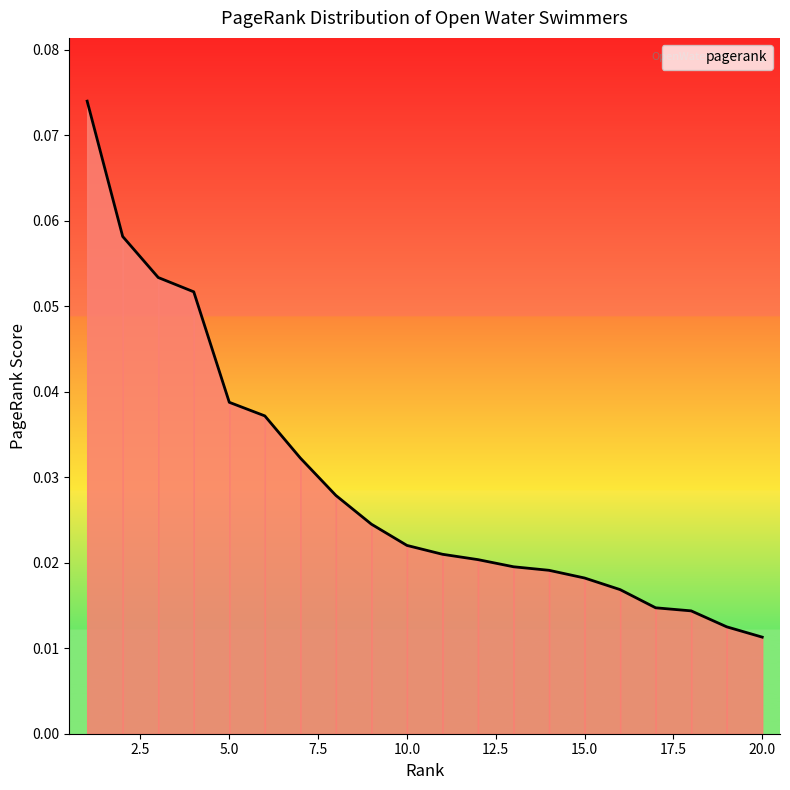

What is the sum of all values?

0.6